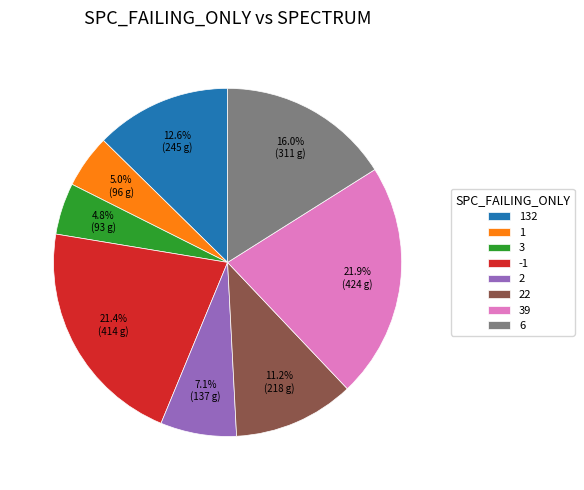

Between 6 and 39, which is larger?

39